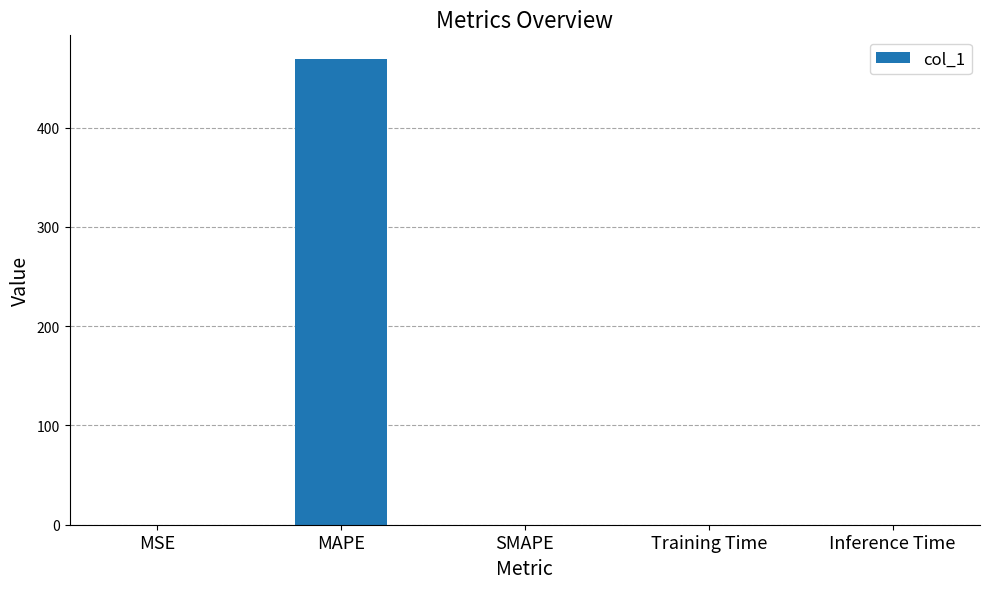

At which category does the chart reach its peak across all series?

MAPE